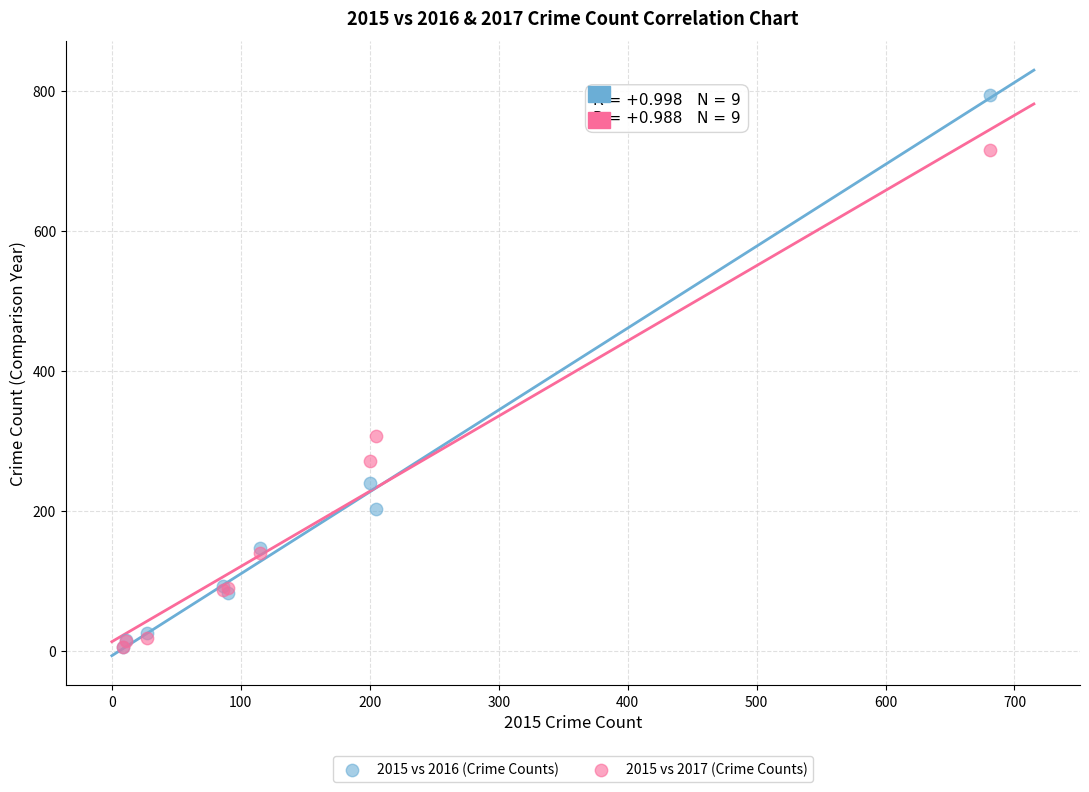

In the 2015 vs 2017 (Crime Counts) series, what Y value is closest to 361?

307